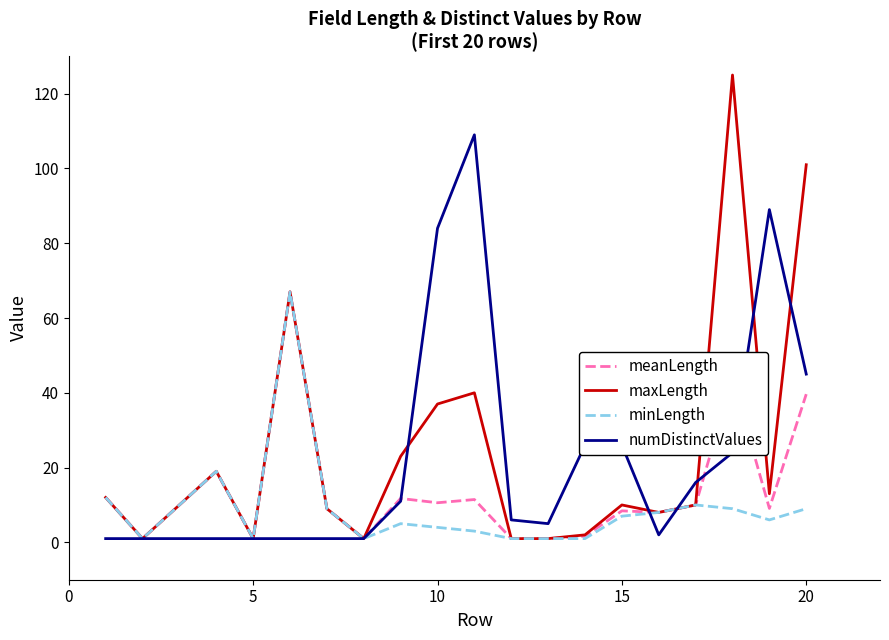

What is the difference between the second highest and minimum values in the numDistinctValues series?

88.0